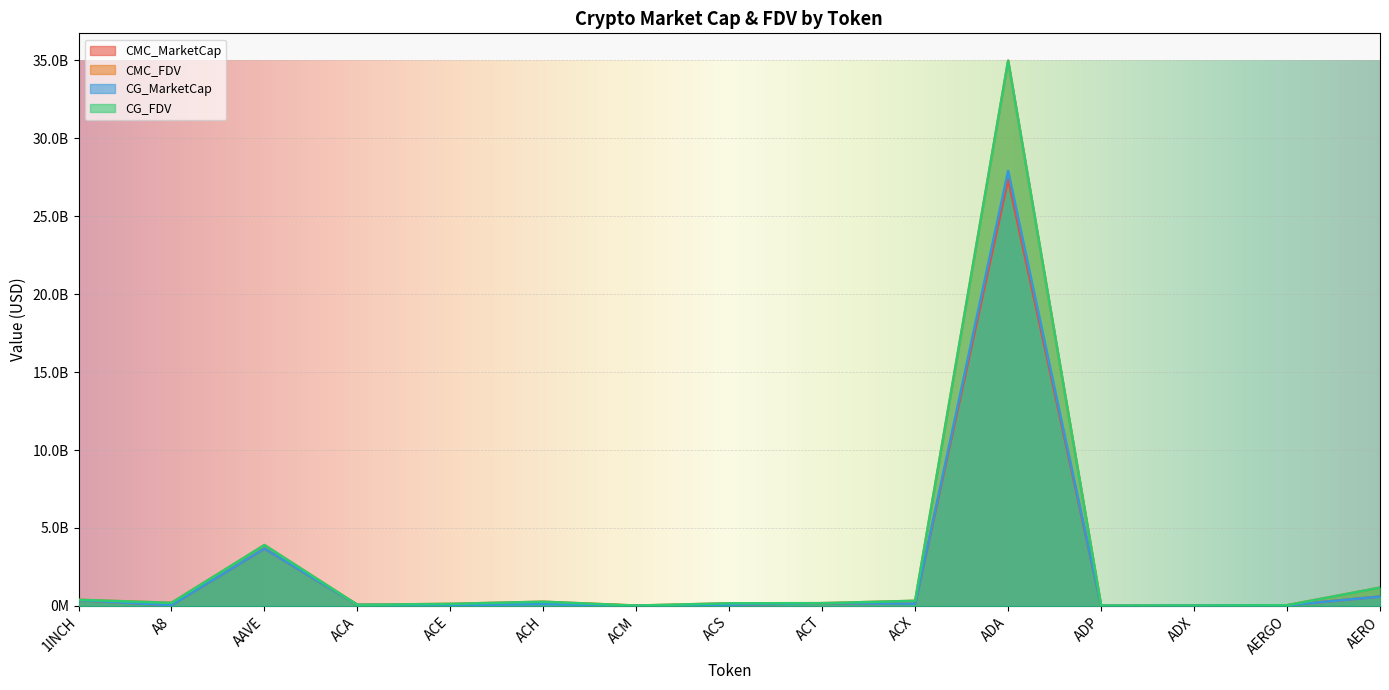

How many data points in CMC_FDV are above 174456705?

8